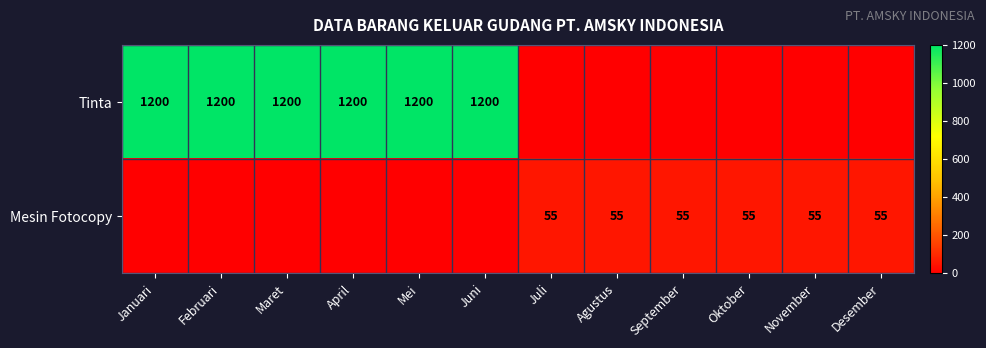

Is the value of Tinta at Maret greater than the value of Mesin Fotocopy at Agustus?

Yes